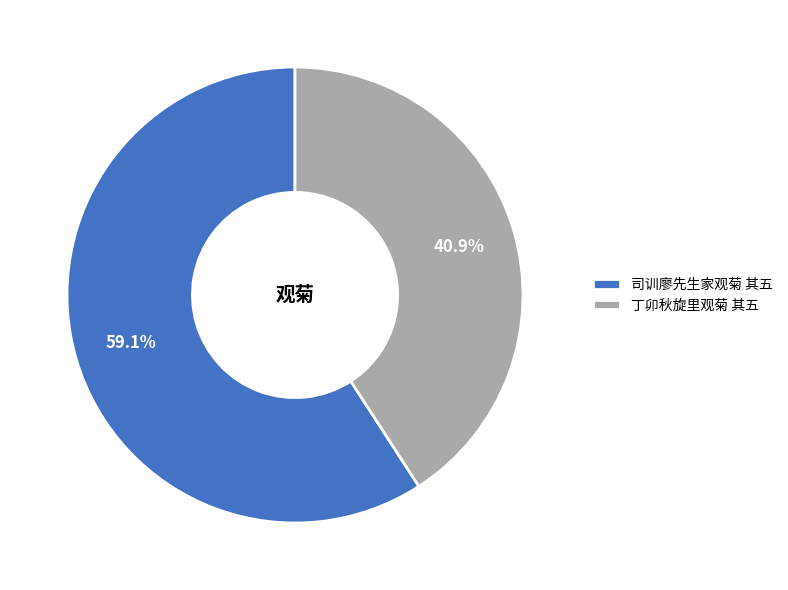

Approximately how many times larger is the value at 司训廖先生家观菊 其五 compared to 丁卯秋旋里观菊 其五?

1.4